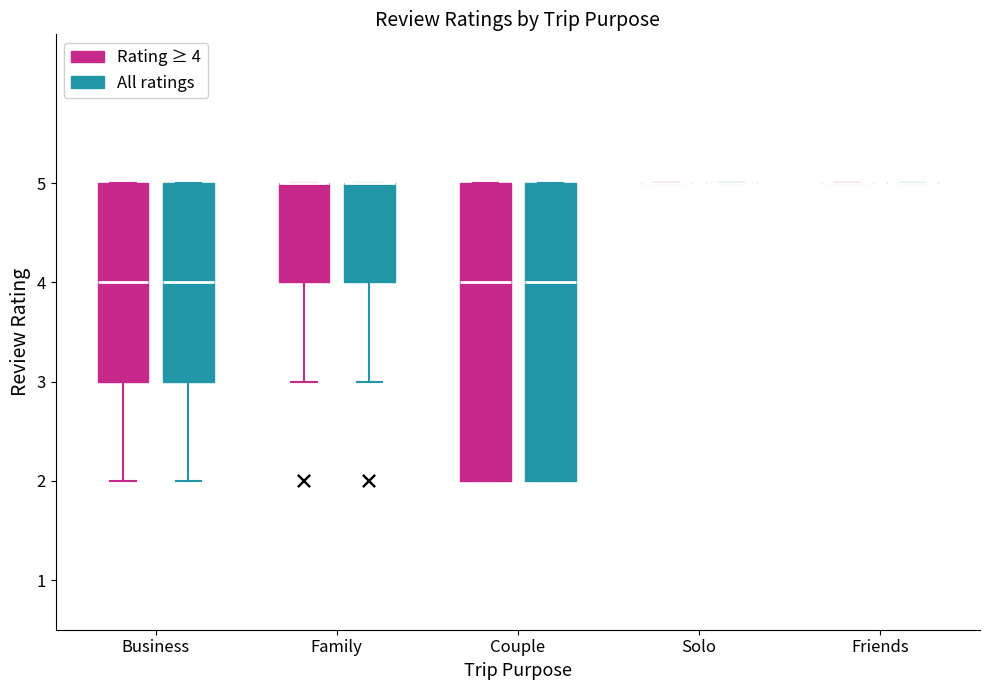

Reading left to right, read every box against the y-axis: the position of its median line, the range the box covers, and the ends of its whiskers. The values are not printed on the chart, so give them approximately, as read against the axis.

Business (Rating ≥ 4): median 4, box 3 to 5, whiskers 2 to 5
Business (All ratings): median 4, box 3 to 5, whiskers 2 to 5
Family (Rating ≥ 4): median 5 (drawn on the box's upper edge), box 4 to 5, whiskers 3 to 5
Family (All ratings): median 5 (drawn on the box's upper edge), box 4 to 5, whiskers 3 to 5
Couple (Rating ≥ 4): median 4, box 2 to 5, whiskers 2 to 5
Couple (All ratings): median 4, box 2 to 5, whiskers 2 to 5
Solo (Rating ≥ 4): box collapsed to a line at 5, whiskers 5 to 5
Solo (All ratings): box collapsed to a line at 5, whiskers 5 to 5
Friends (Rating ≥ 4): box collapsed to a line at 5, whiskers 5 to 5
Friends (All ratings): box collapsed to a line at 5, whiskers 5 to 5